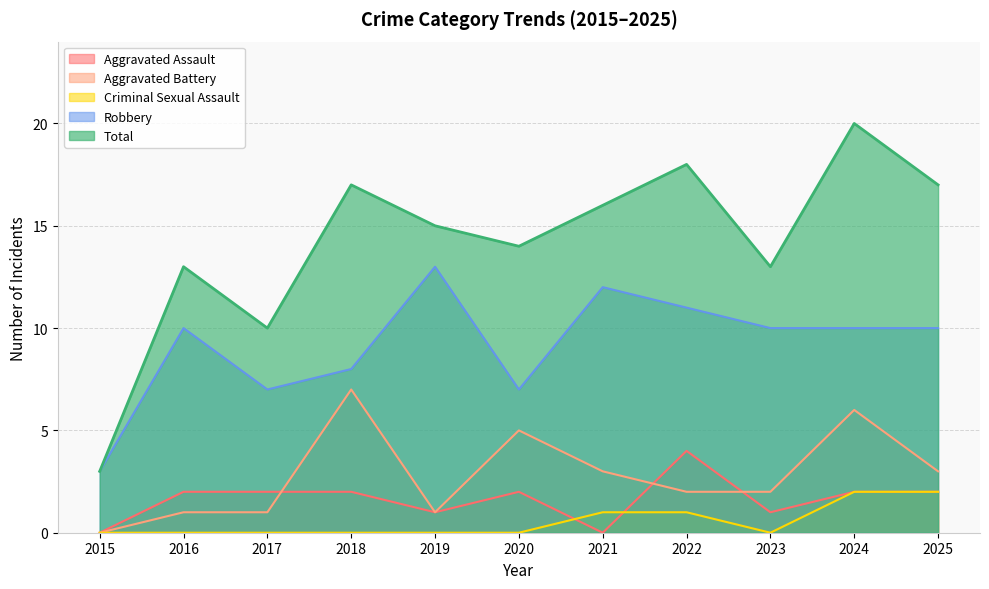

Which label corresponds to the smallest value in the chart?

2015